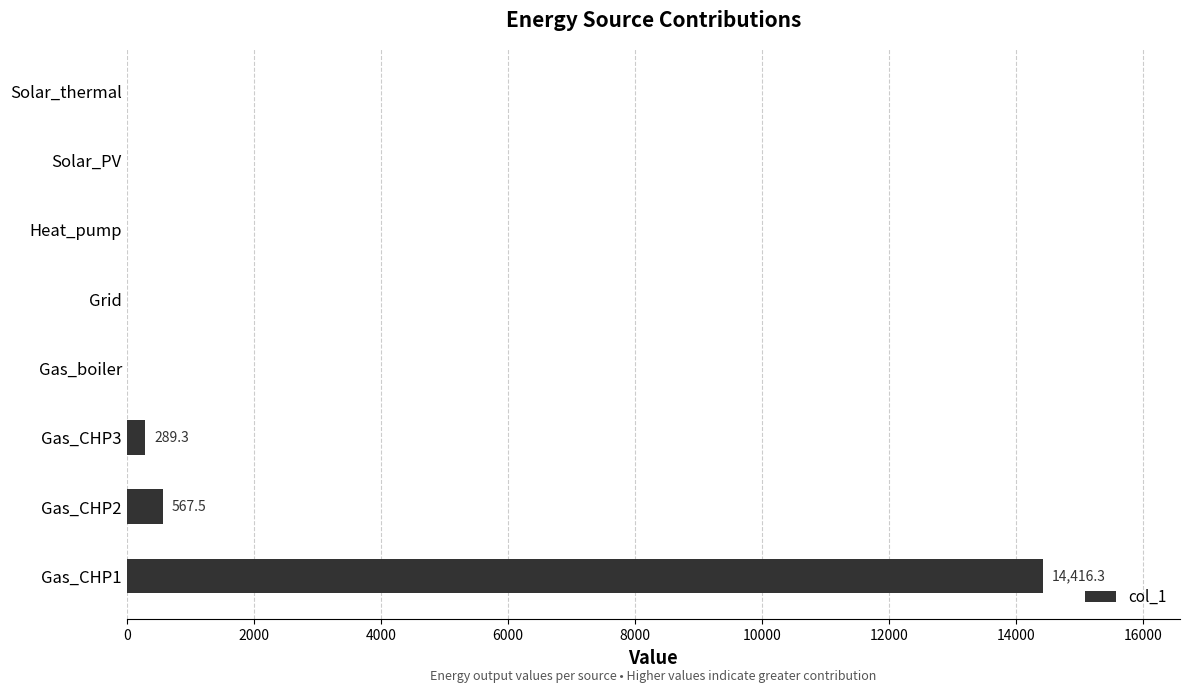

Between Gas_CHP1 and Gas_boiler, which is larger?

Gas_CHP1